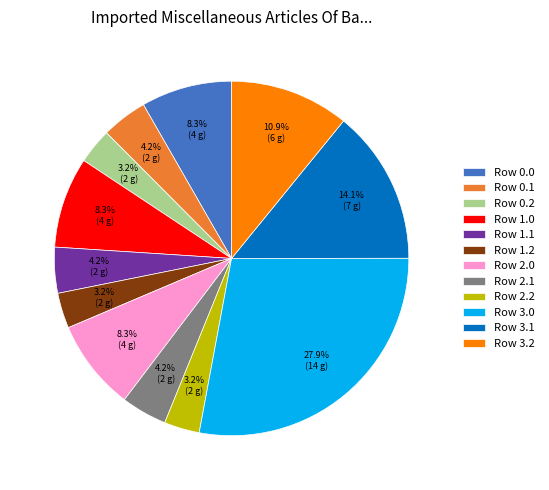

Does any single category account for the majority?

No